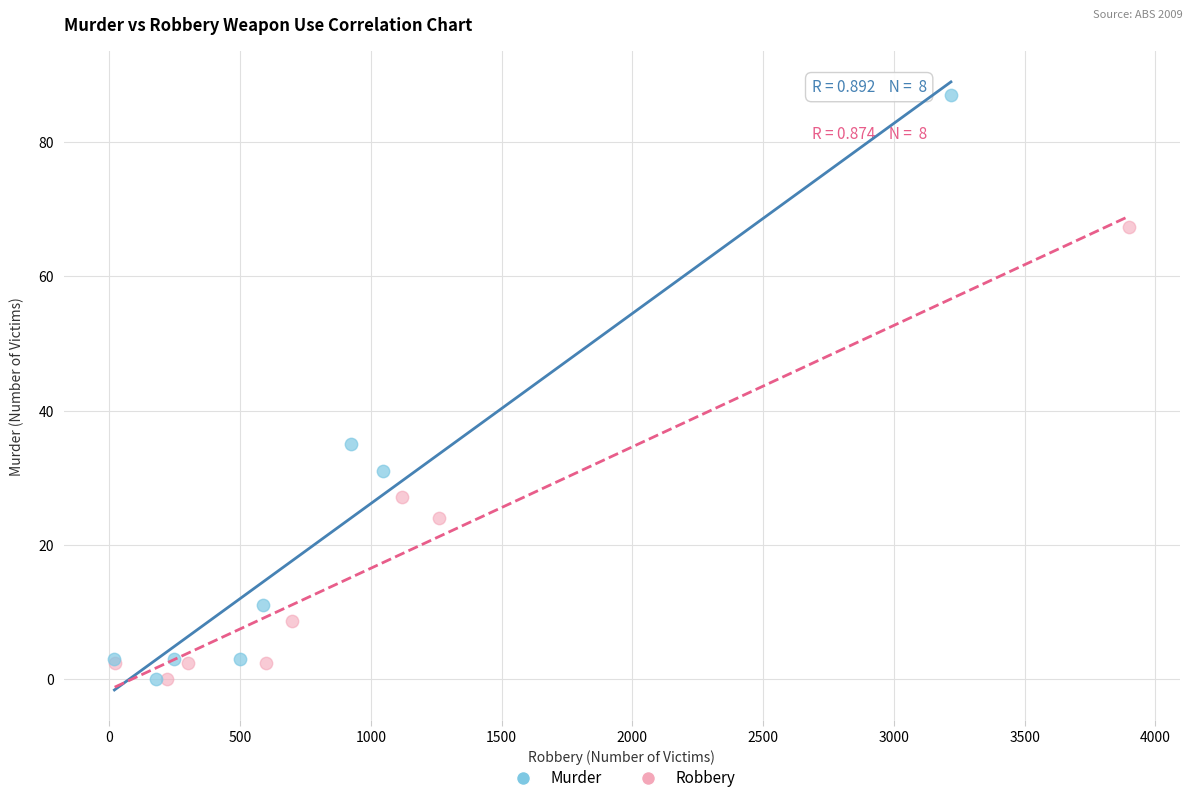

Which series has the widest spread of Y values?

Murder